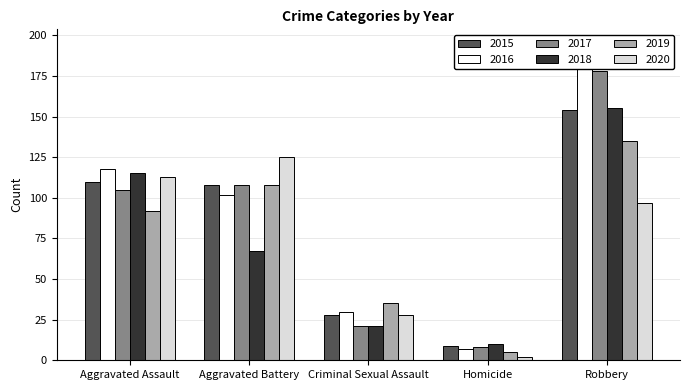

What is the spread (max minus min) of values at Criminal Sexual Assault?

14